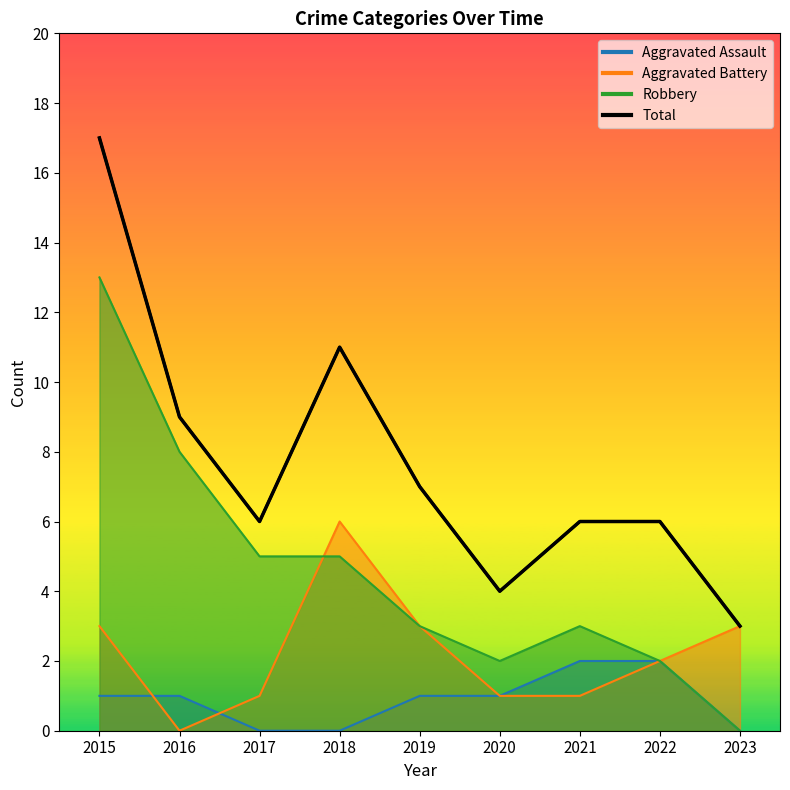

What is the difference between the maximum and minimum values in the Robbery series?

13